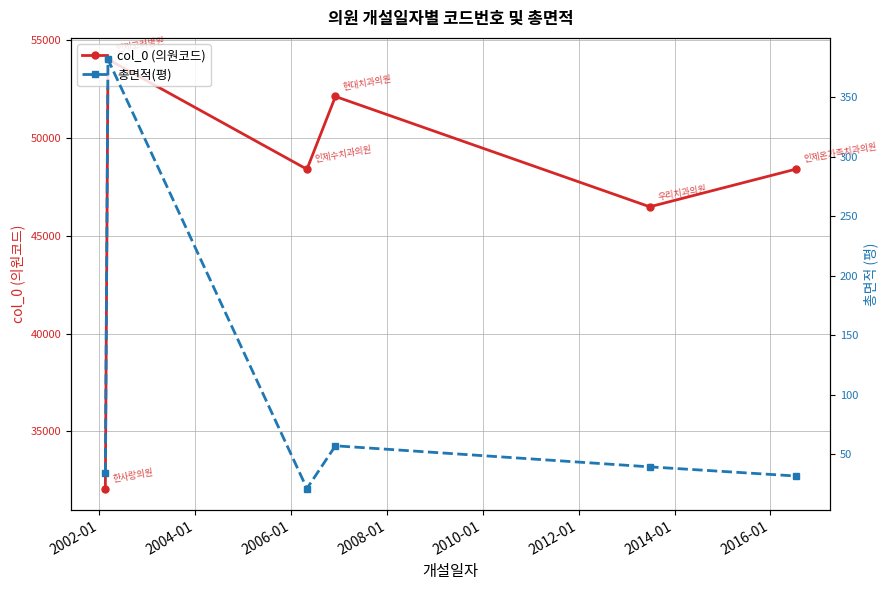

What is the lowest value of the col_0 (의원코드) series?

32087